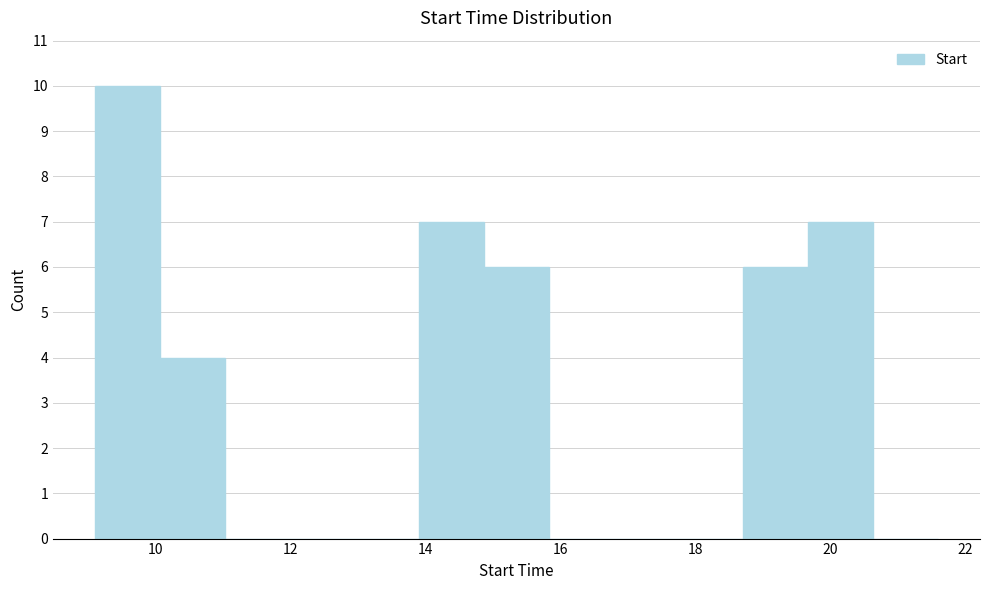

How tall is the bar that spans 18.8 to 19.6 on the x-axis? Neither the bar edges nor the heights are printed on the chart, so give them approximately, as read against the axes.

6